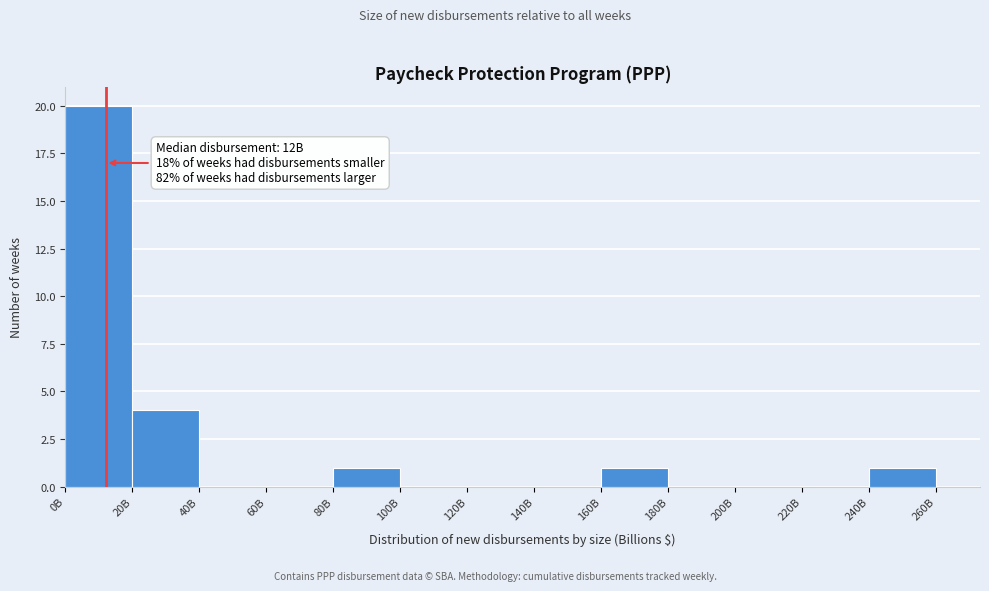

Reading right to left, transcribe all the data shown in this chart.

240B=1	220B=0	200B=0	180B=0	160B=1	140B=0	120B=0	100B=0	80B=1	60B=0	40B=0	20B=4	0B=20